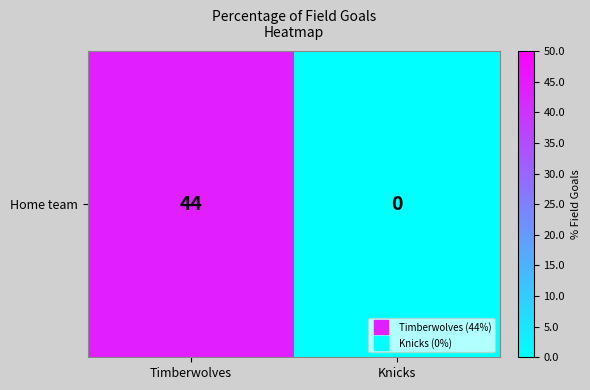

Reading left to right, transcribe all the data shown in this chart.

44	0